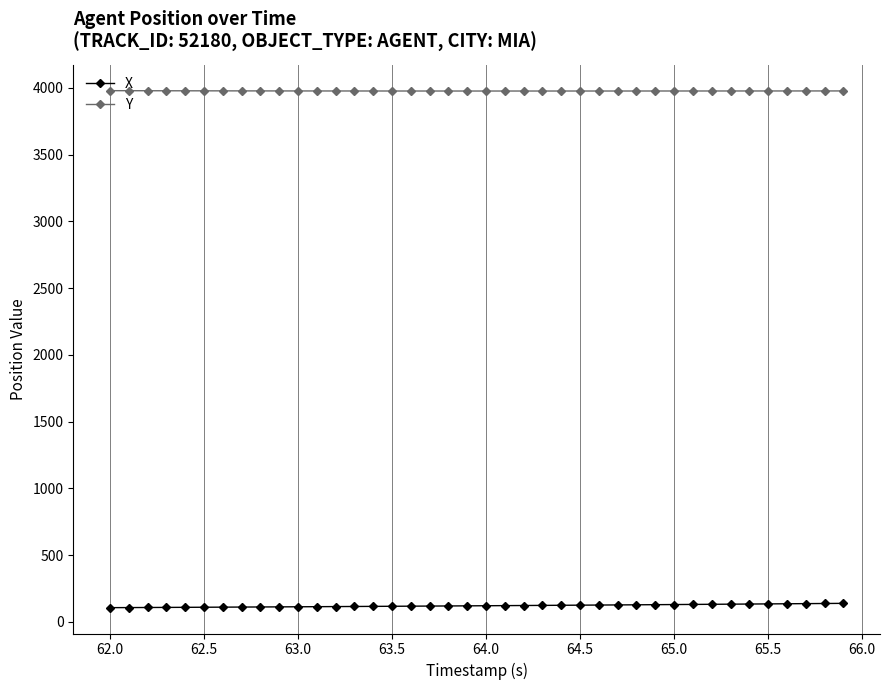

List the series in order of their peak value, lowest first.

X, Y